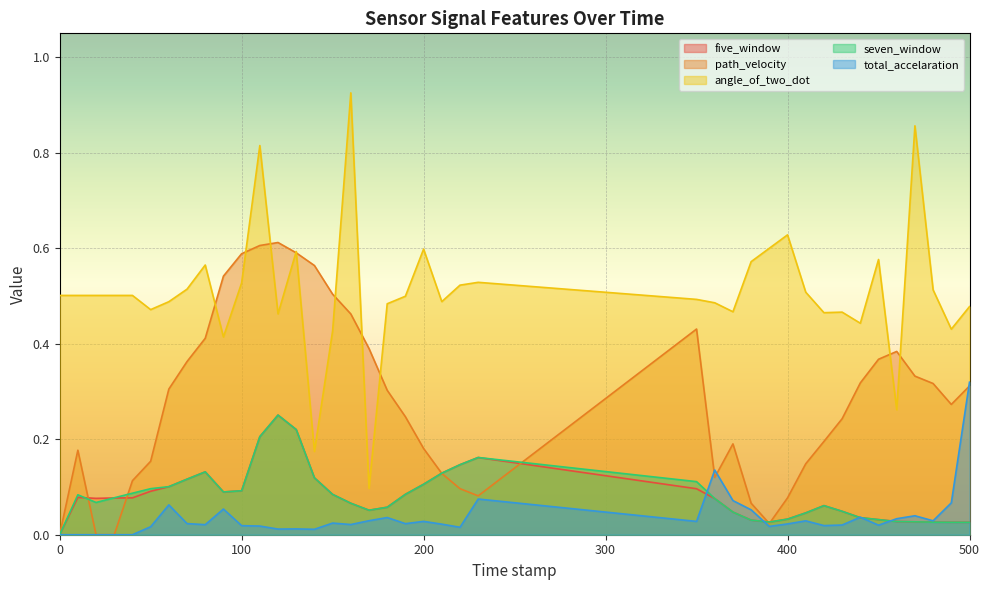

Where do five_window and total_accelaration first cross each other?

350.0 and 360.0